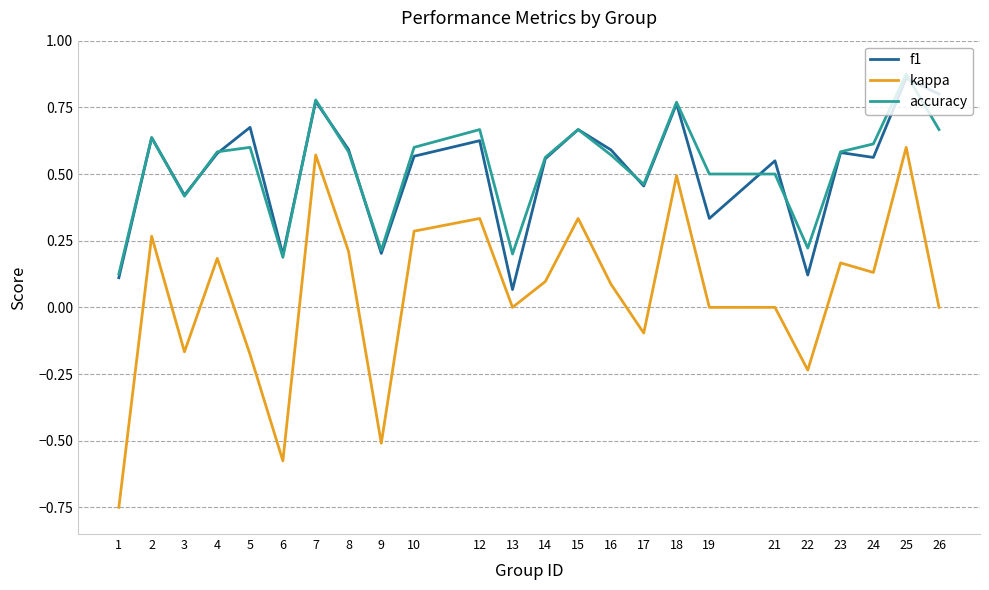

Does the chart display data point markers on the line(s)?

No